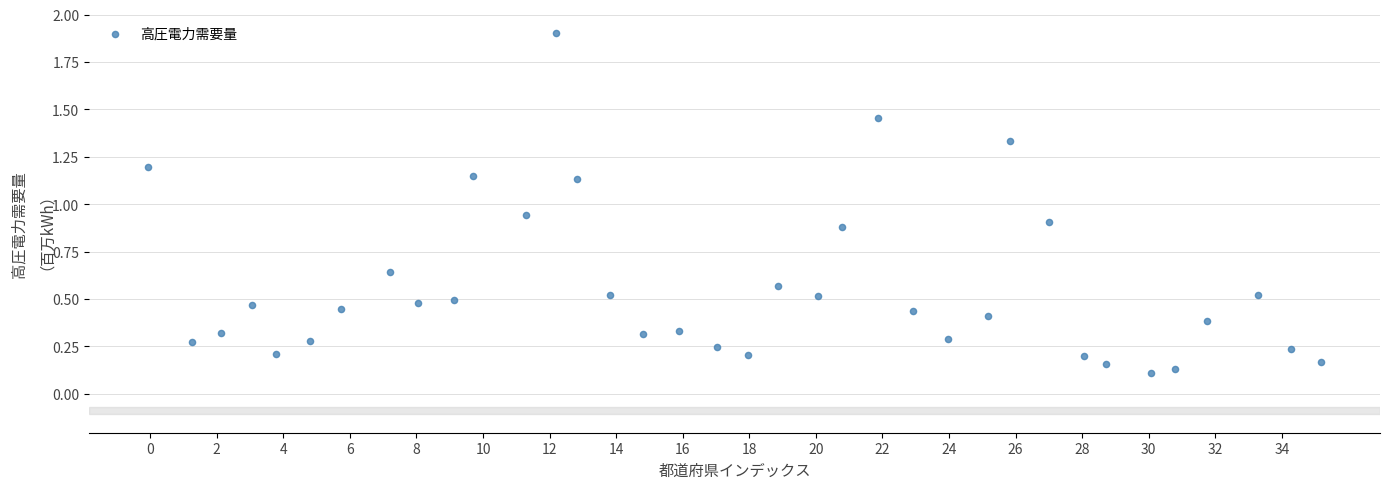

What is the range of X values (max minus min)?

35.3